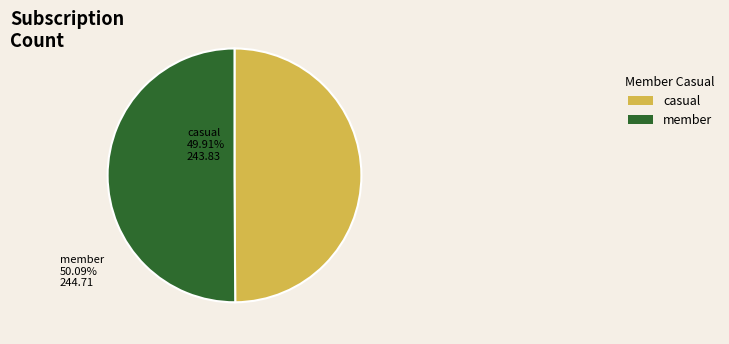

The casual slice represents 57% of the pie. True or false?

False